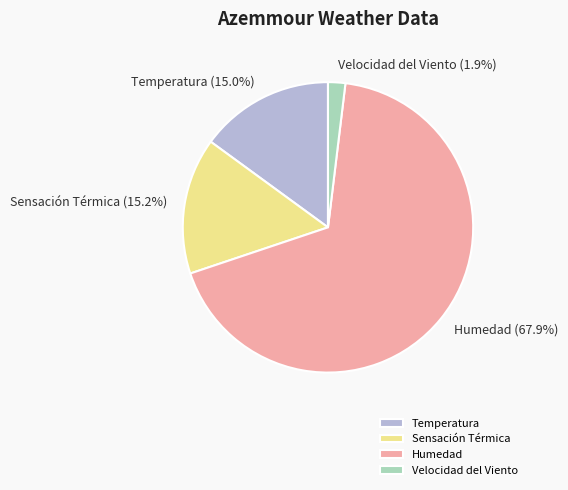

To the nearest percent, what percentage of the pie is Humedad?

68%